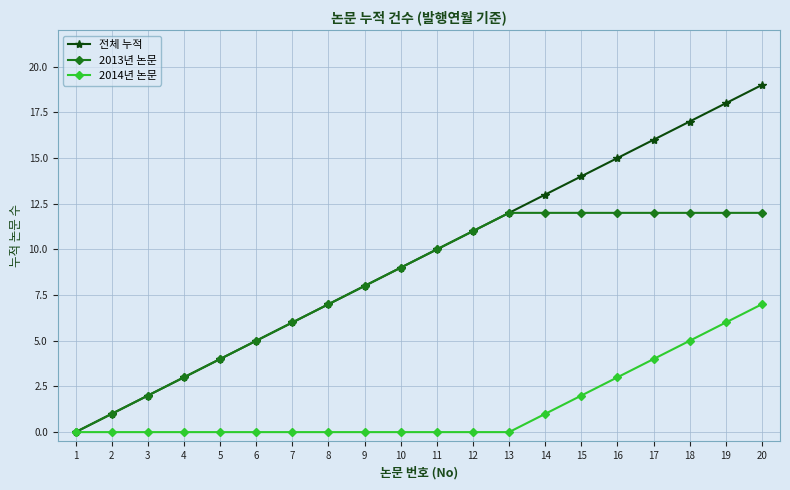

Which series has the largest total across all categories?

전체 누적